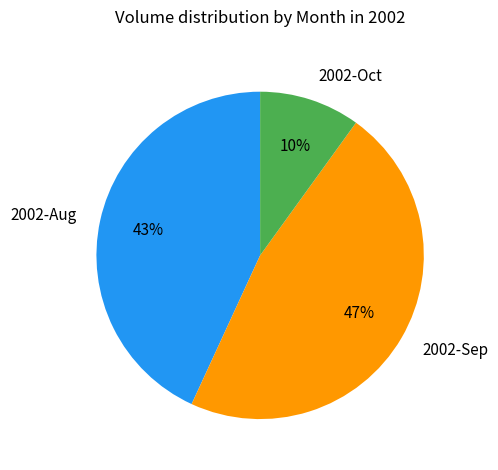

The 2002-Aug slice represents 43% of the pie. True or false?

True